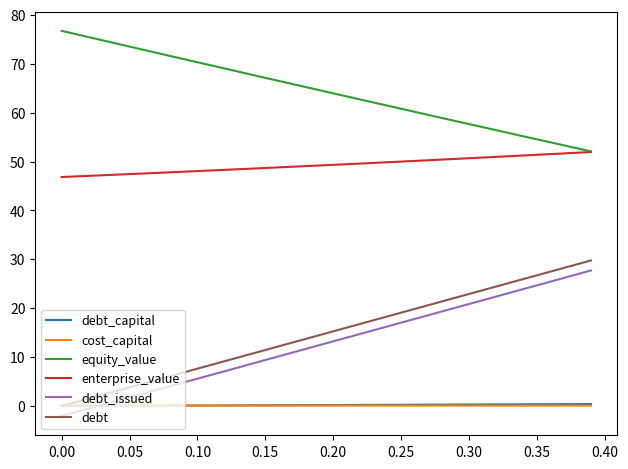

True or false: equity_value and debt intersect in this chart.

False